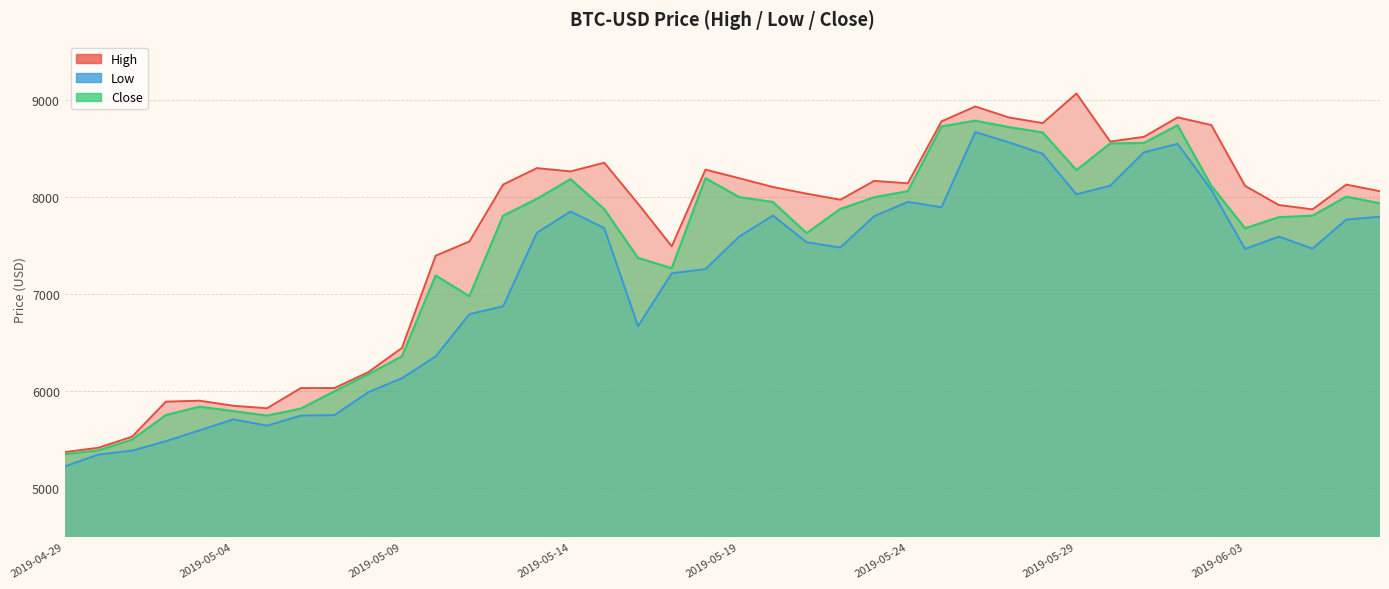

List the series in order of their peak value, lowest first.

Low, Close, High